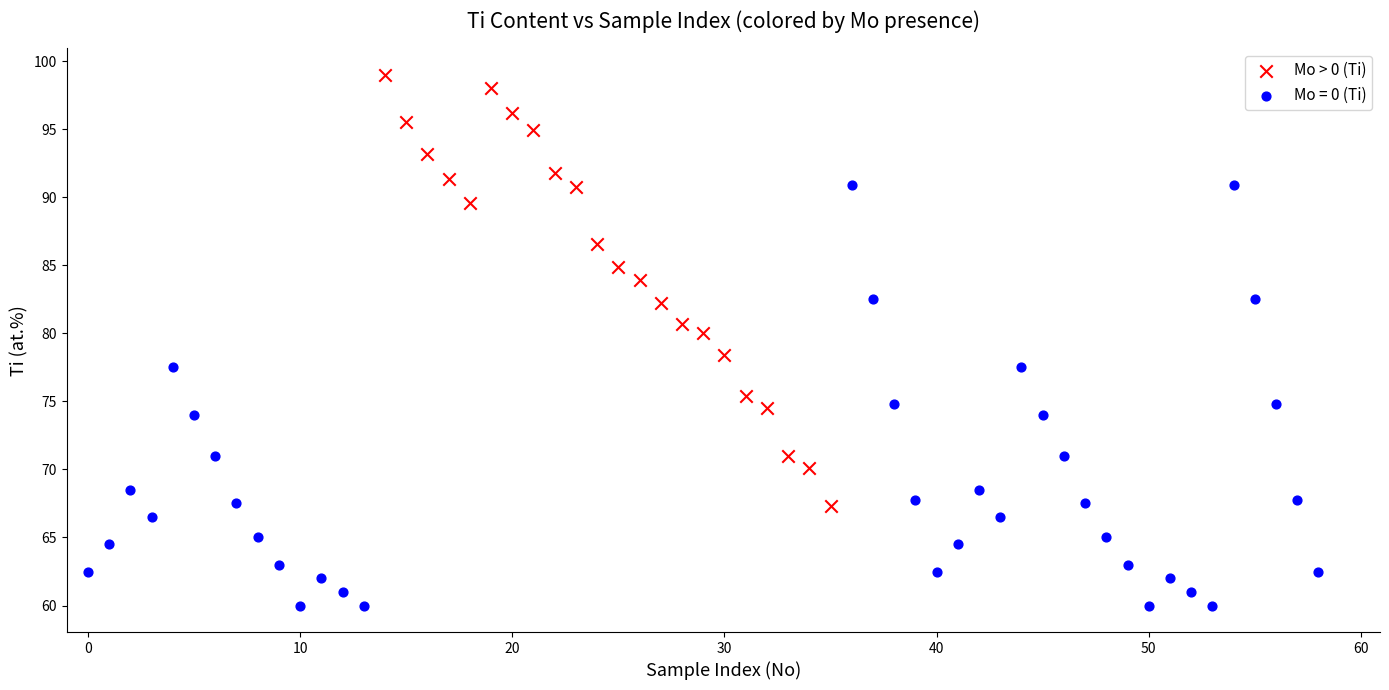

Which series reaches the maximum Y coordinate?

Mo > 0 (Ti)